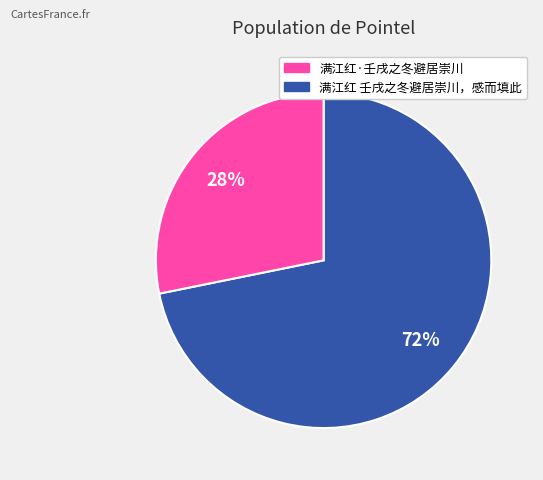

To the nearest percent, what is the average slice percentage?

50%